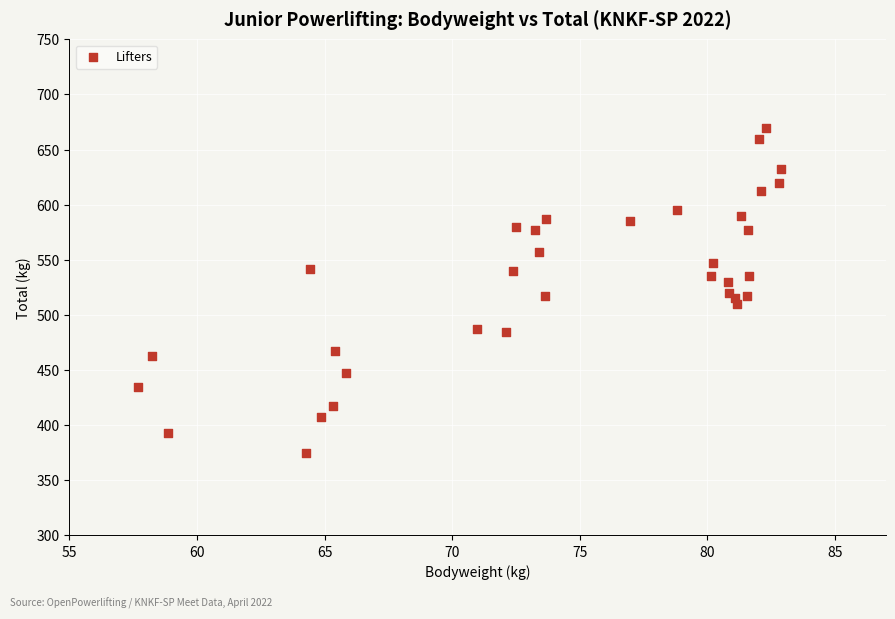

What is the range of Y values (max minus min)?

295.0